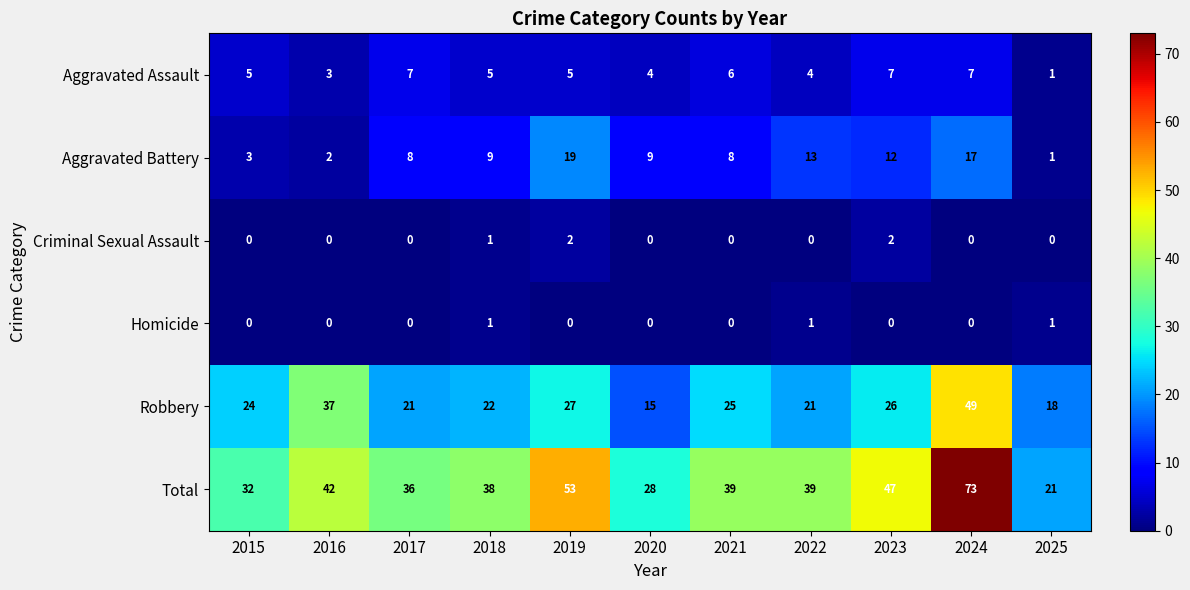

Which label corresponds to the largest value in the chart?

2024